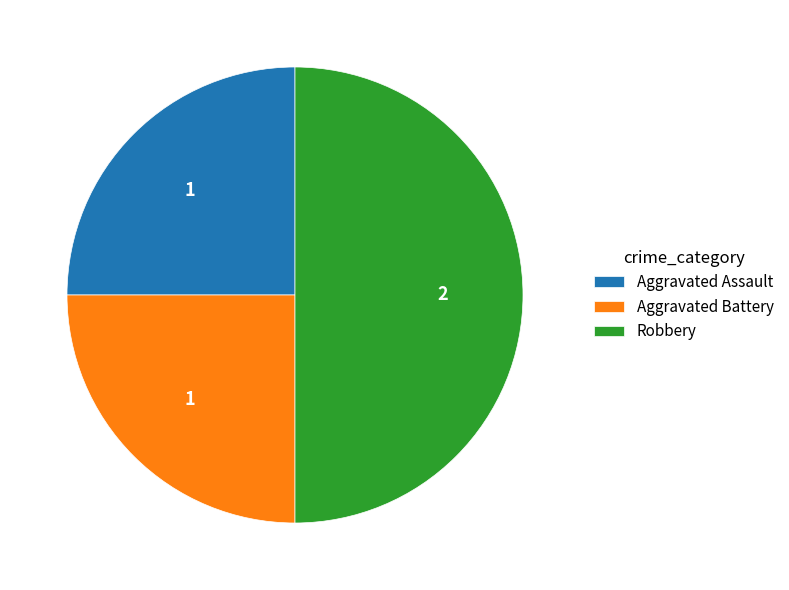

Which slice is the largest?

Robbery